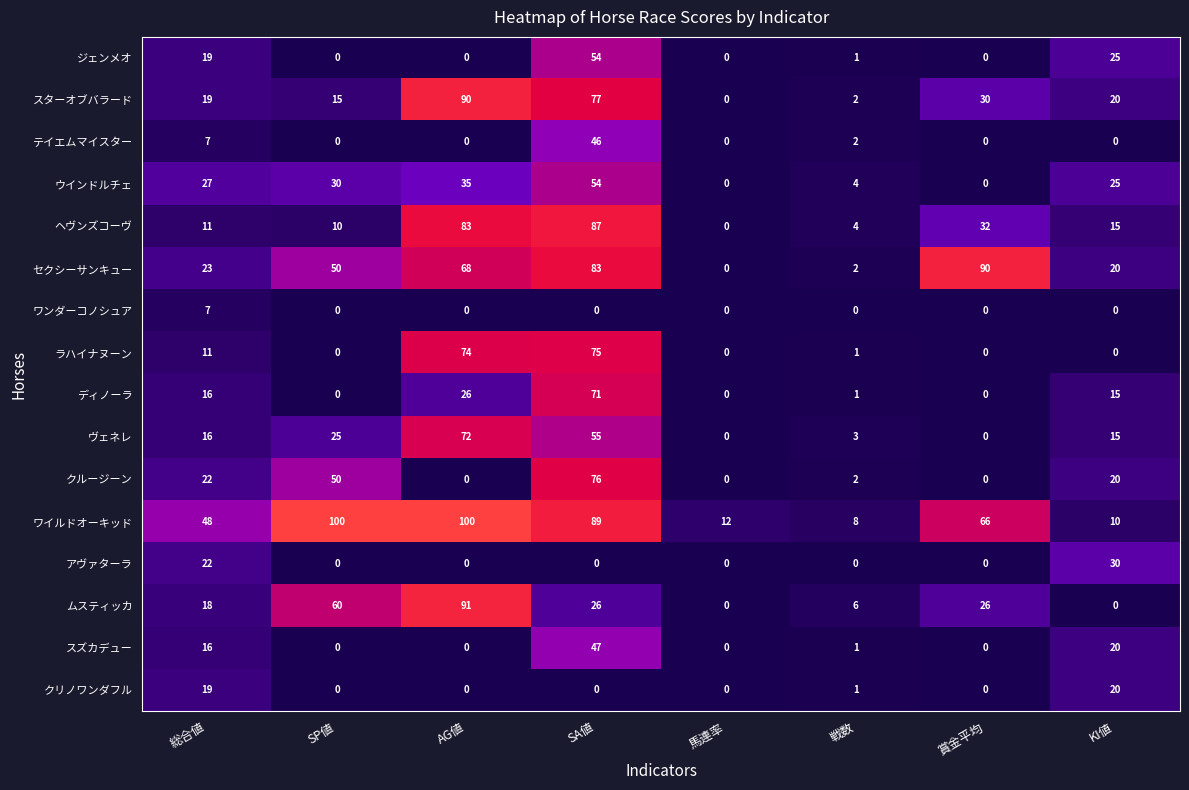

The value of セクシーサンキュー at 賞金平均 is 90. True or false?

True